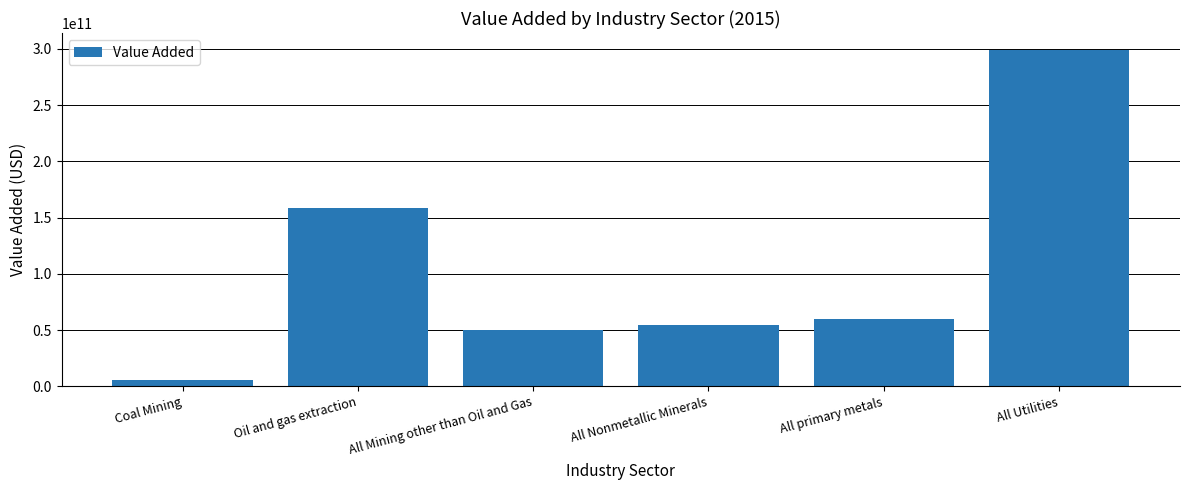

At which label is the value closest to 152327681064?

Oil and gas extraction